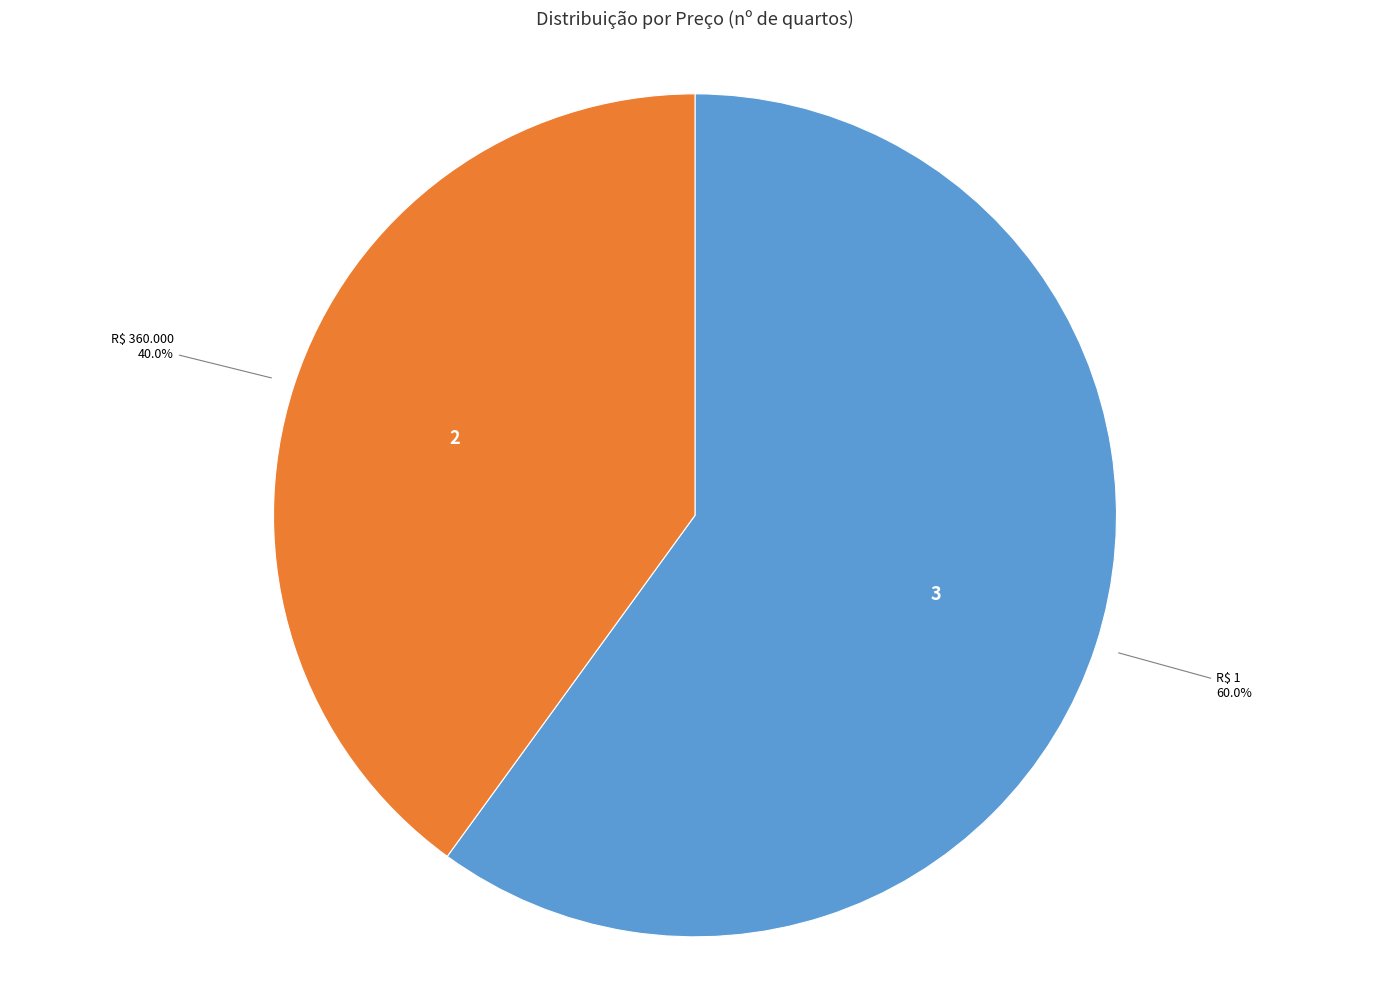

How much of the chart is everything except R$ 1?

40.0%